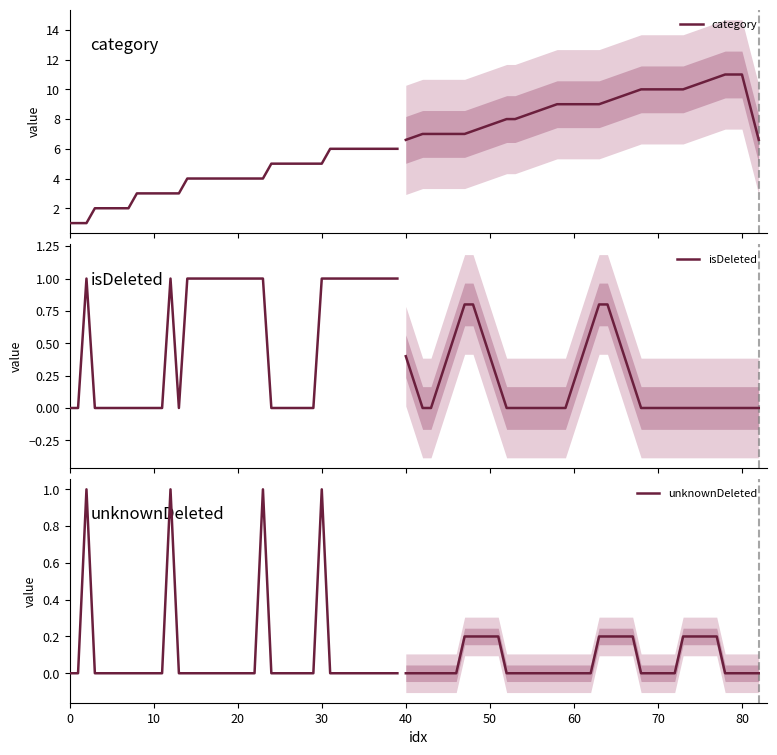

In isDeleted, how many points are higher than both neighbors (excluding endpoints)?

2